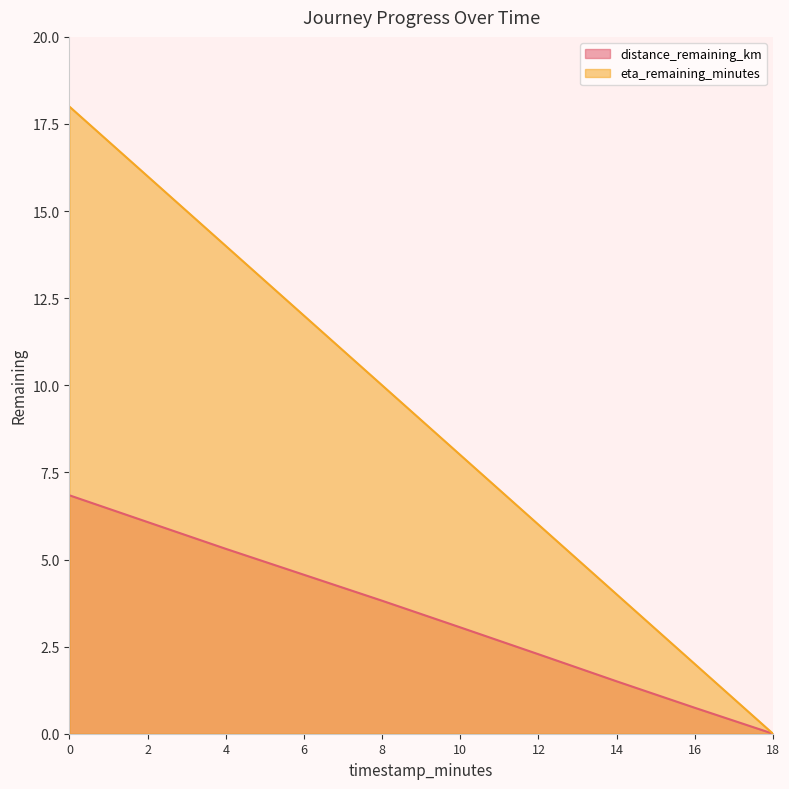

Between 0 and 2, which series saw the biggest shift?

eta_remaining_minutes